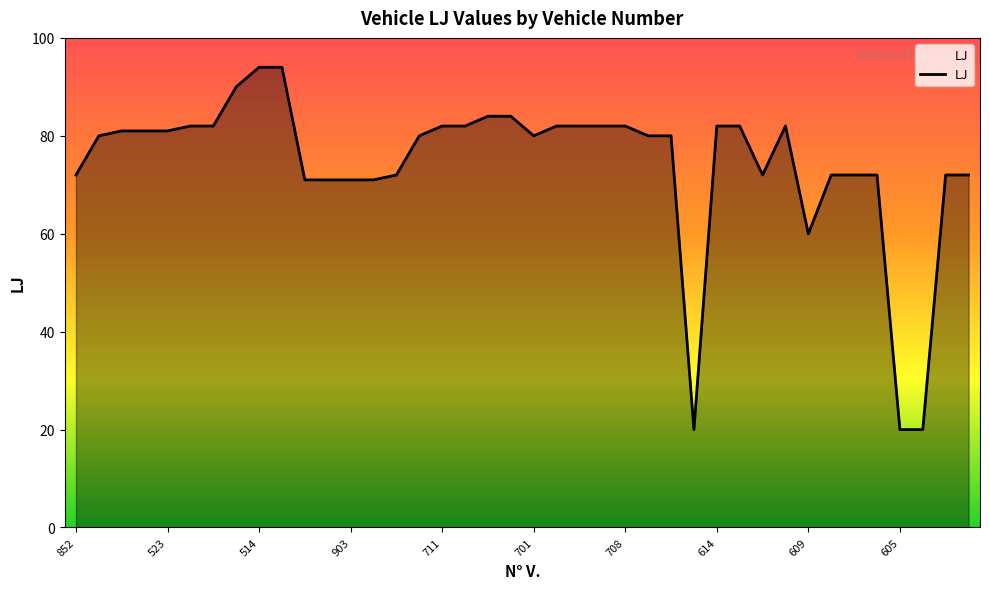

What is the smallest value displayed?

20